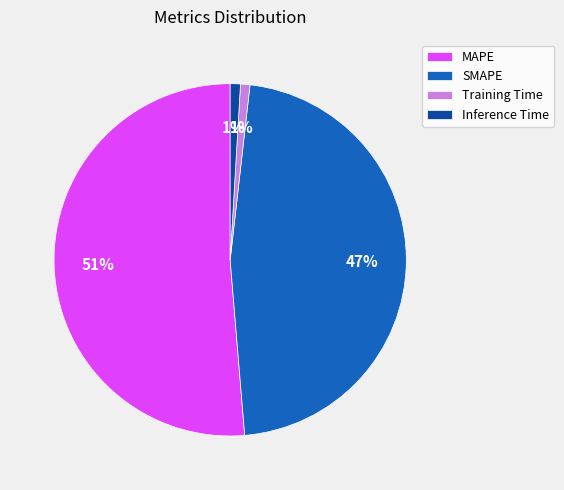

How many slices are in this pie chart?

4